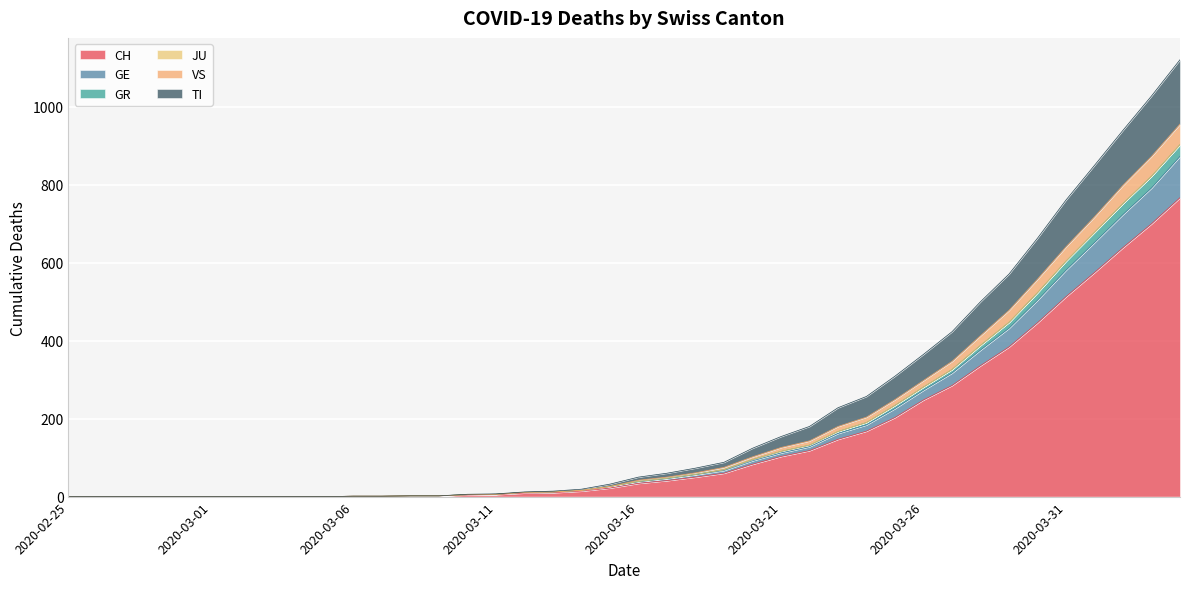

What is the label of the 18th point from the left?

2020-03-13